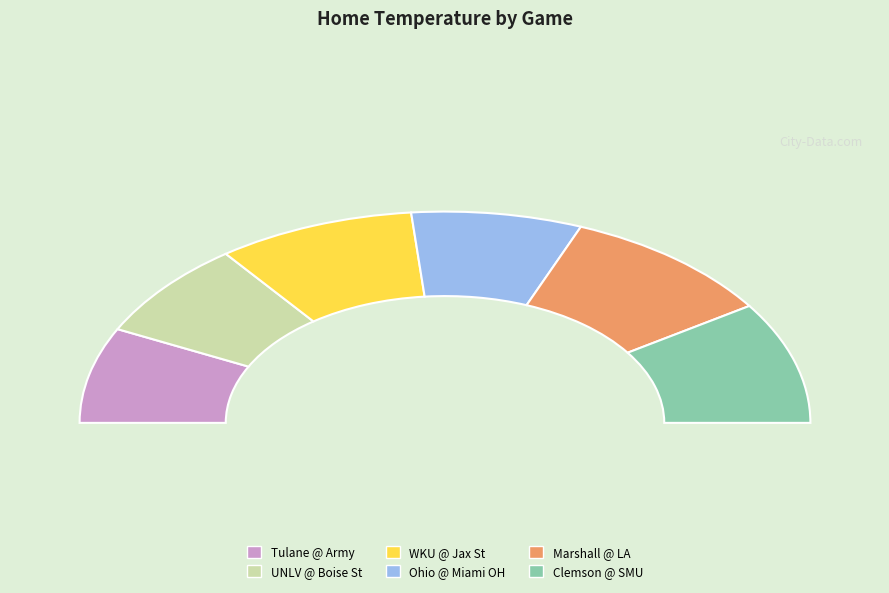

What is the change in value from Western Kentucky @ Jacksonville State to Marshall @ Louisiana?

+6.1